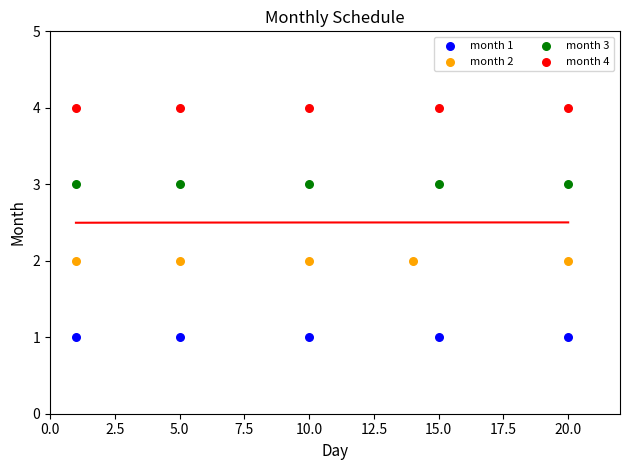

Which series reaches the maximum Y coordinate?

month 4